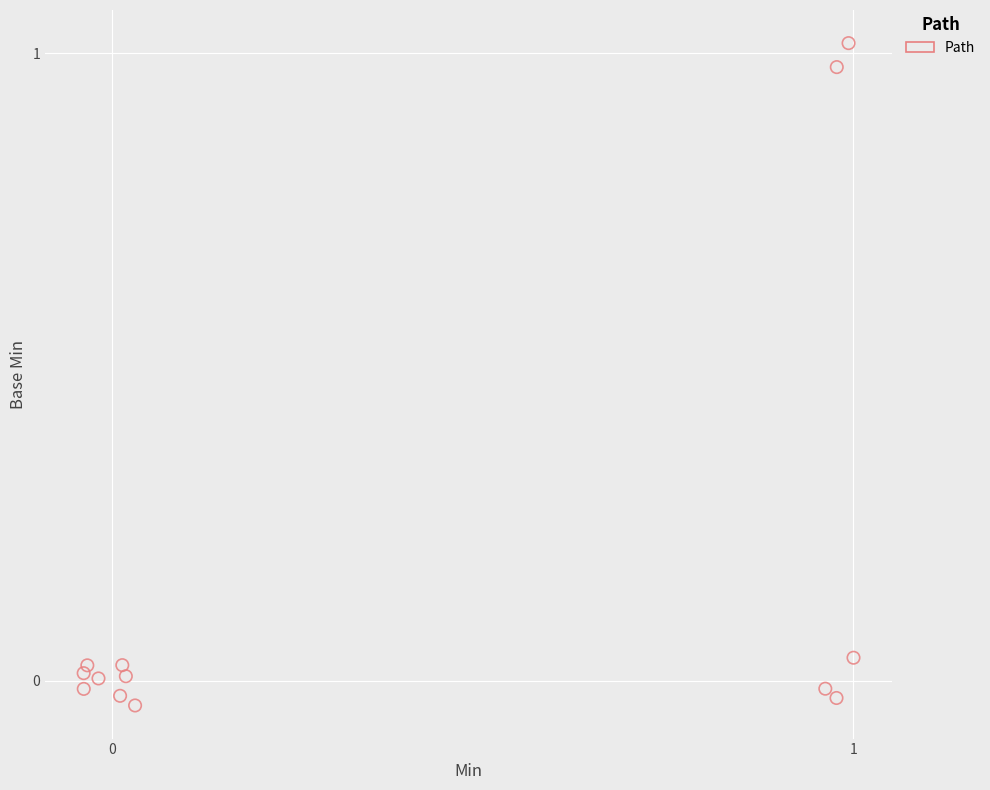

What is the range of Y values (max minus min)?

1.1